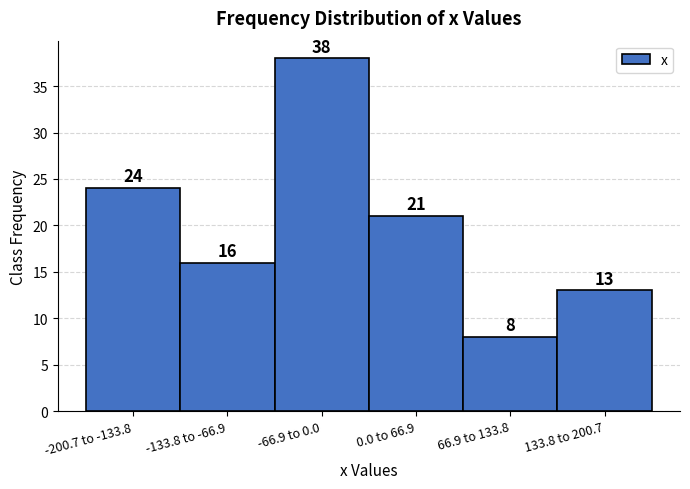

Reading right to left, transcribe all the data shown in this chart.

133.8 to 200.7=13	66.9 to 133.8=8	0.0 to 66.9=21	-66.9 to 0.0=38	-133.8 to -66.9=16	-200.7 to -133.8=24